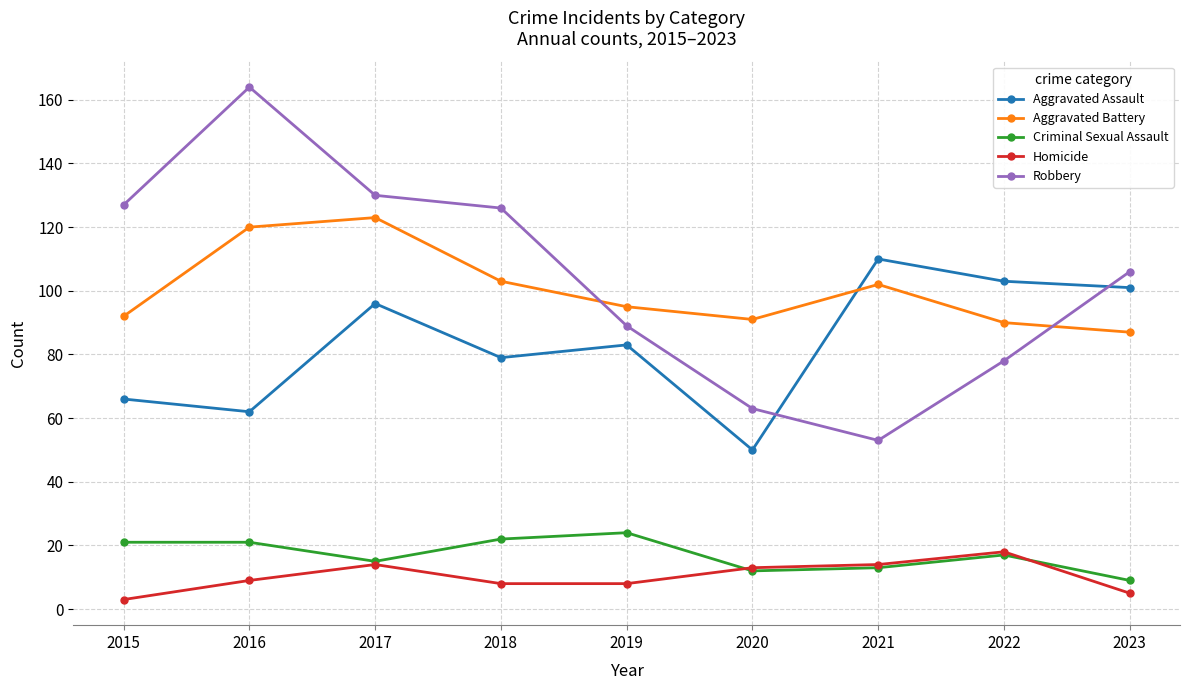

What is the value of the Aggravated Assault point at the 1st from the left?

66